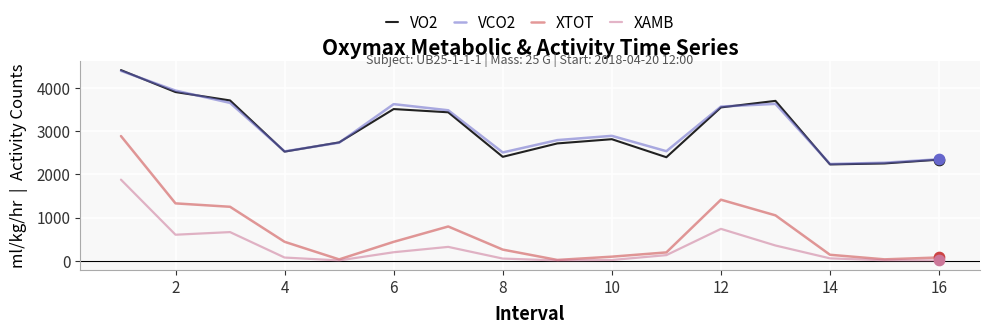

Which series has the widest spread of values?

XTOT